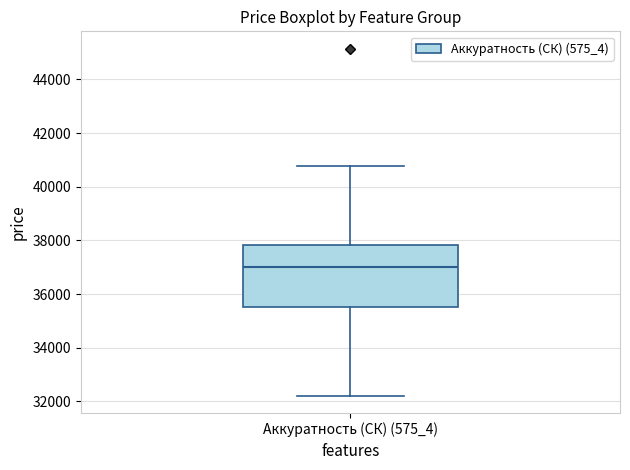

Read this box plot against the y-axis: the position of the median line, the range covered by the box, and the ends of both whiskers. The values are not printed on the chart, so give them approximately, as read against the axis.

median 37000, box 35600 to 37800, whiskers 32200 to 40800